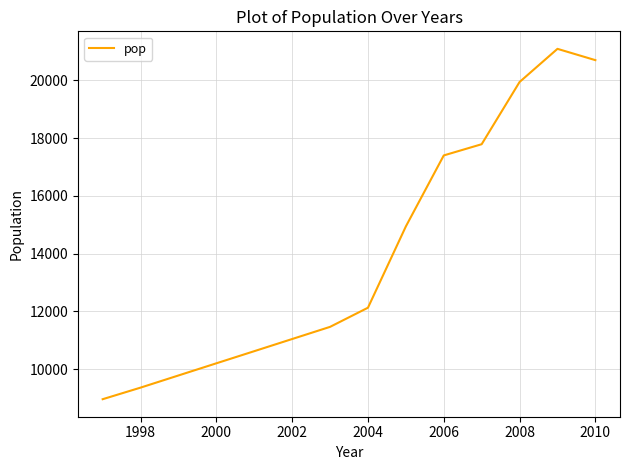

Is this an area chart (filled region under the line)?

No